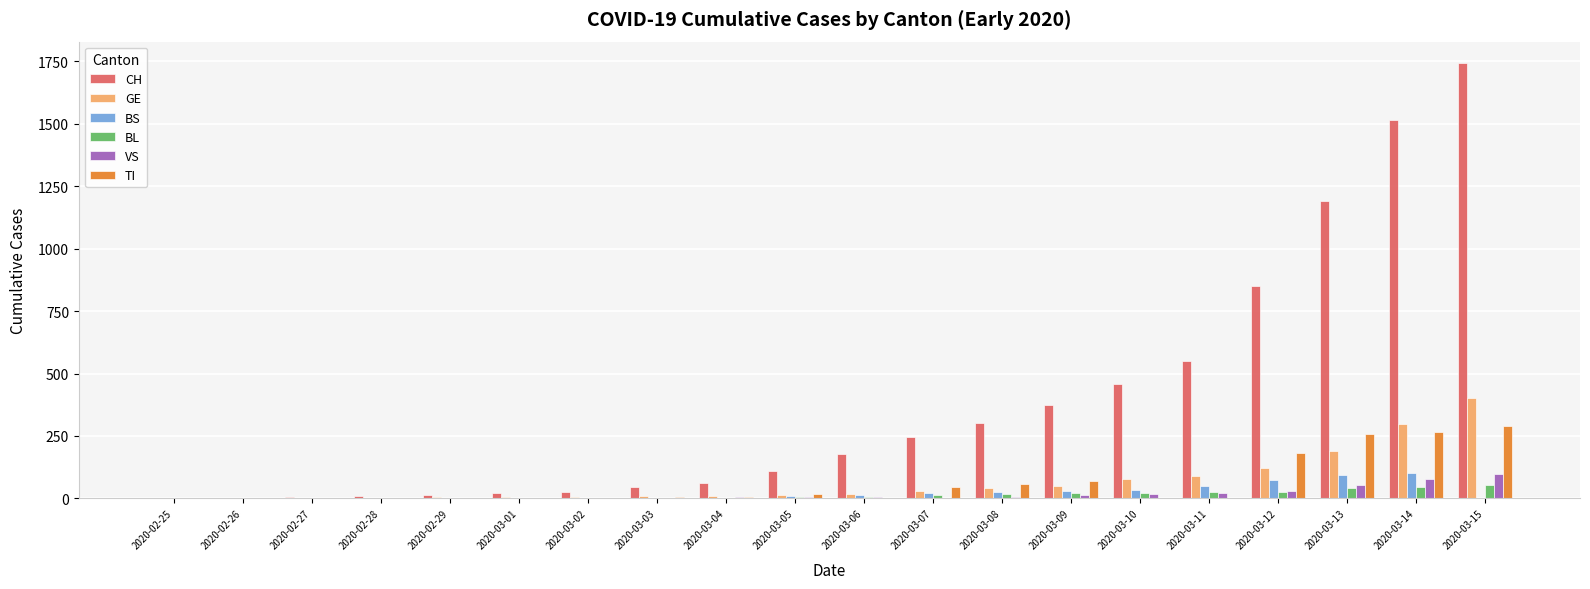

Is it true that GE equals 13 at 2020-03-05?

True